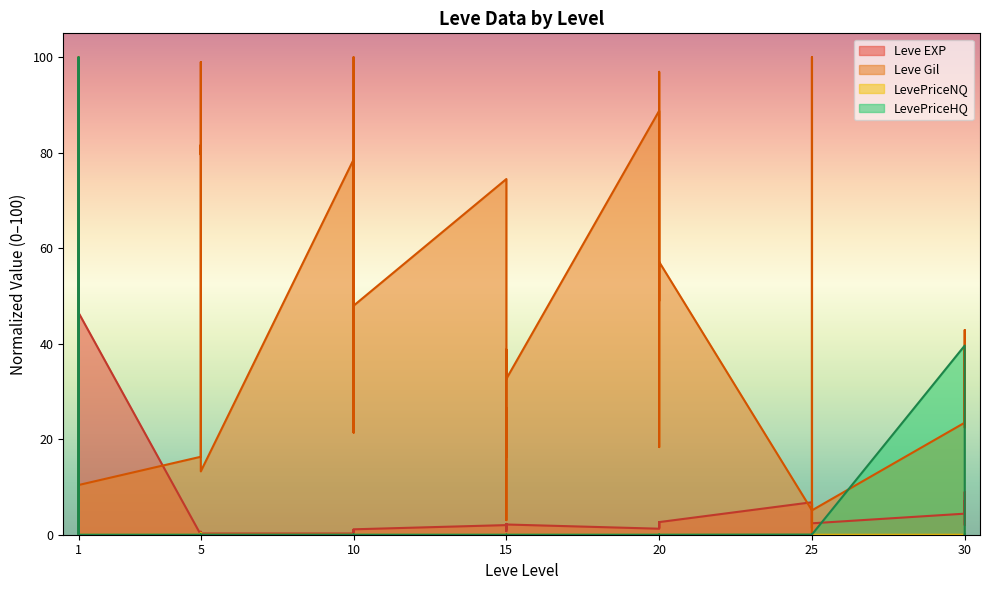

True or false: Leve Gil has a value of 26.3 at 5.

False